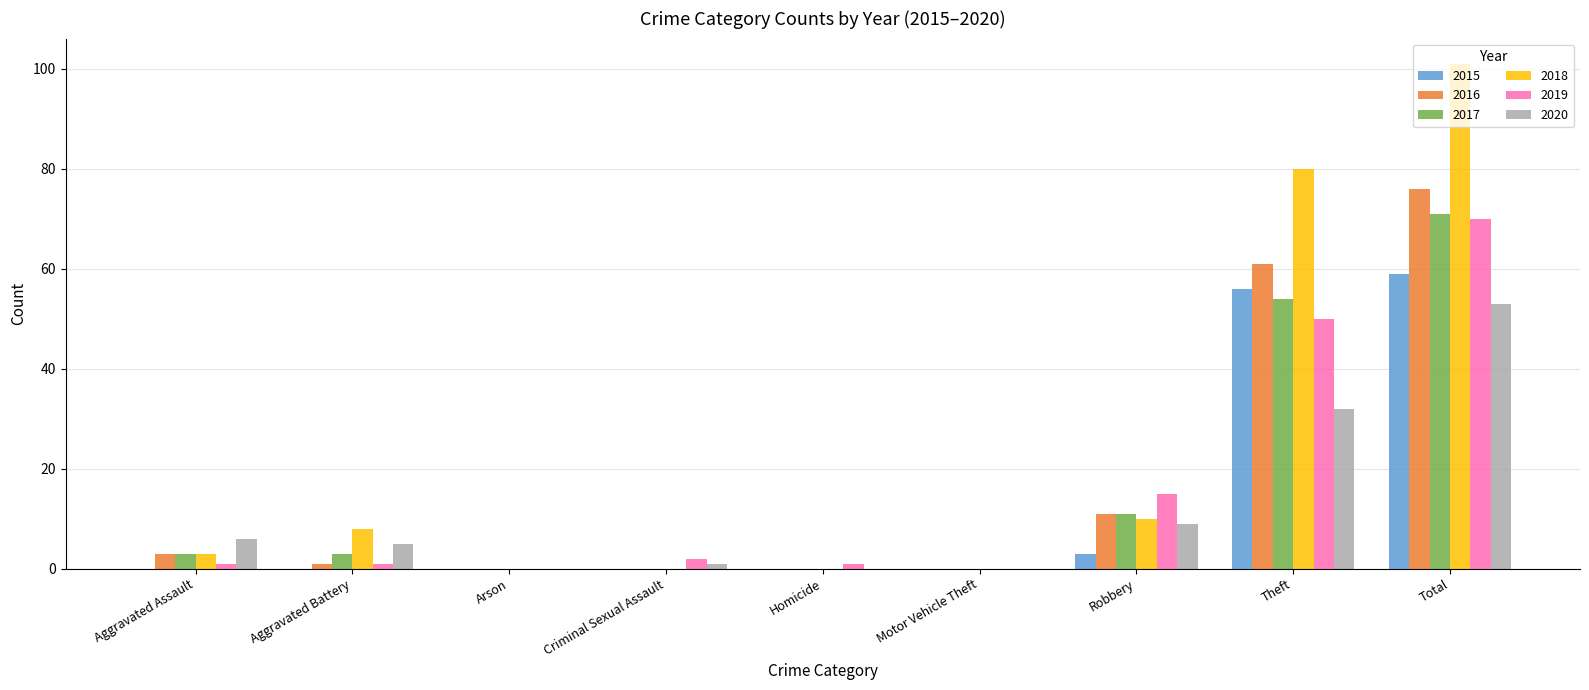

Reading left to right, extract all data points from this chart.

2015: Aggravated Assault=0	Aggravated Battery=0	Arson=0	Criminal Sexual Assault=0	Homicide=0	Motor Vehicle Theft=0	Robbery=3	Theft=56	Total=59
2016: Aggravated Assault=3	Aggravated Battery=1	Arson=0	Criminal Sexual Assault=0	Homicide=0	Motor Vehicle Theft=0	Robbery=11	Theft=61	Total=76
2017: Aggravated Assault=3	Aggravated Battery=3	Arson=0	Criminal Sexual Assault=0	Homicide=0	Motor Vehicle Theft=0	Robbery=11	Theft=54	Total=71
2018: Aggravated Assault=3	Aggravated Battery=8	Arson=0	Criminal Sexual Assault=0	Homicide=0	Motor Vehicle Theft=0	Robbery=10	Theft=80	Total=101
2019: Aggravated Assault=1	Aggravated Battery=1	Arson=0	Criminal Sexual Assault=2	Homicide=1	Motor Vehicle Theft=0	Robbery=15	Theft=50	Total=70
2020: Aggravated Assault=6	Aggravated Battery=5	Arson=0	Criminal Sexual Assault=1	Homicide=0	Motor Vehicle Theft=0	Robbery=9	Theft=32	Total=53